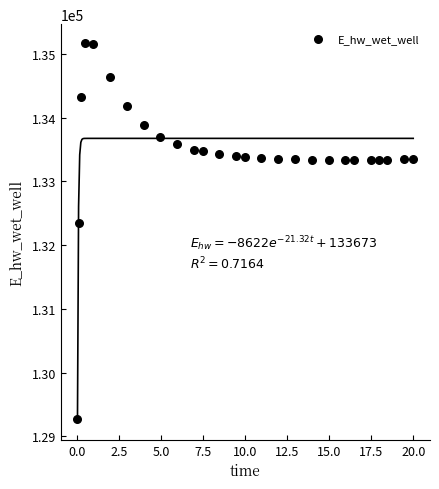

What Y value in the scatter plot is closest to 132219?

132348.7